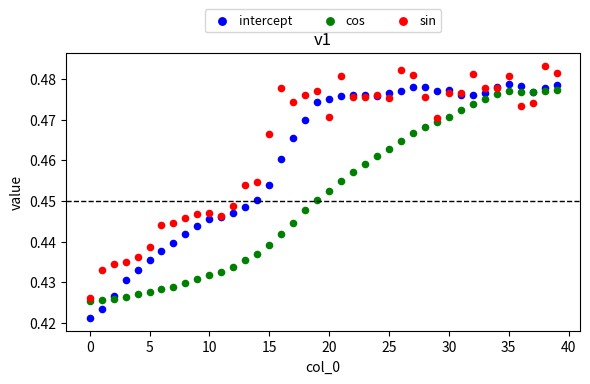

Which series reaches the minimum Y coordinate?

intercept